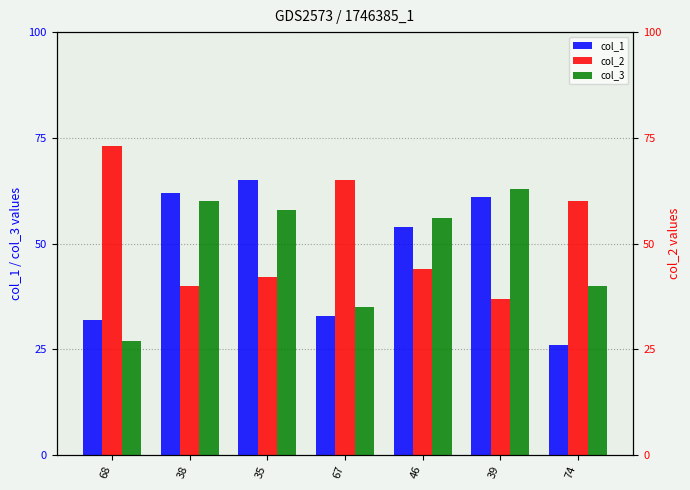

Does the chart contain stacked bars?

No